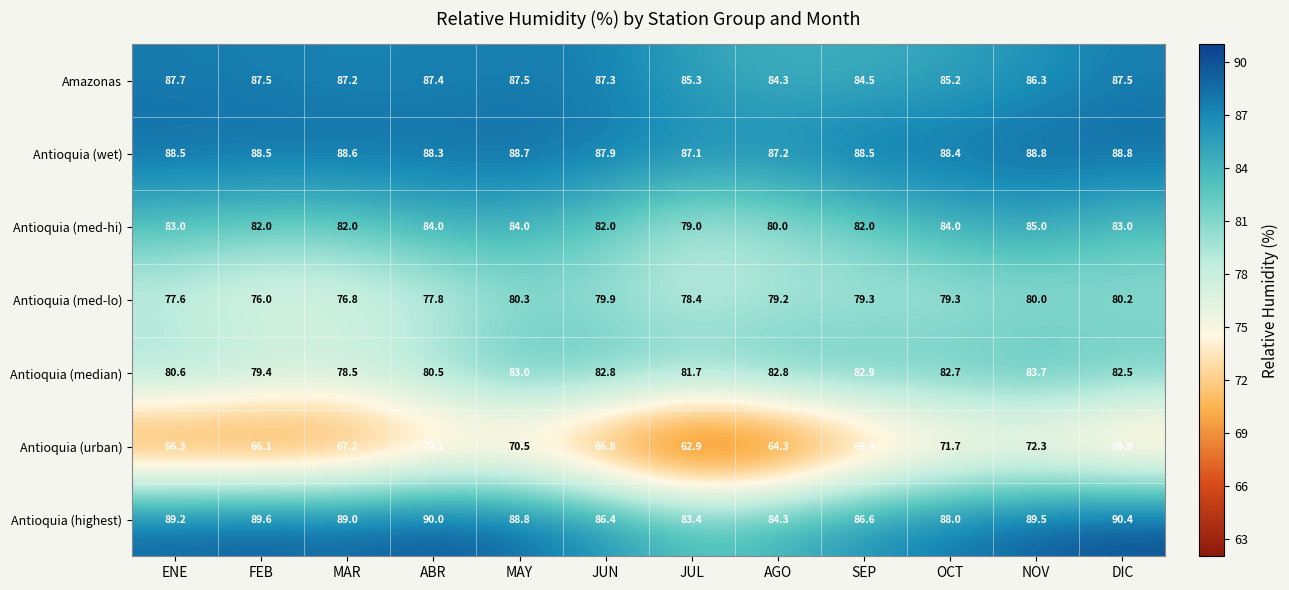

How many values in the Antioquia (median) series are below 82?

5